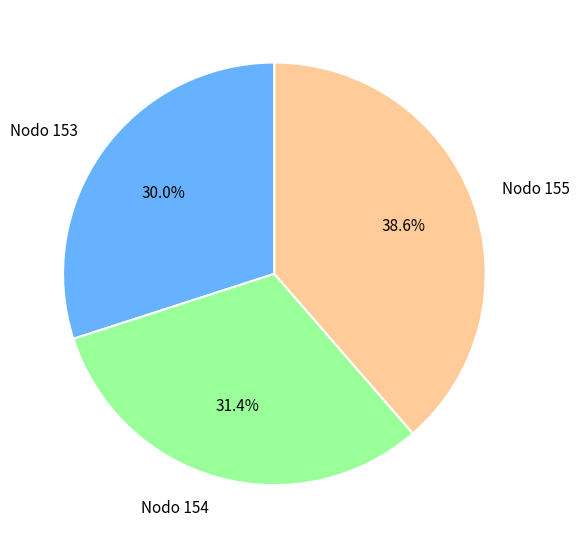

Which category has the biggest portion of the pie?

Nodo 155